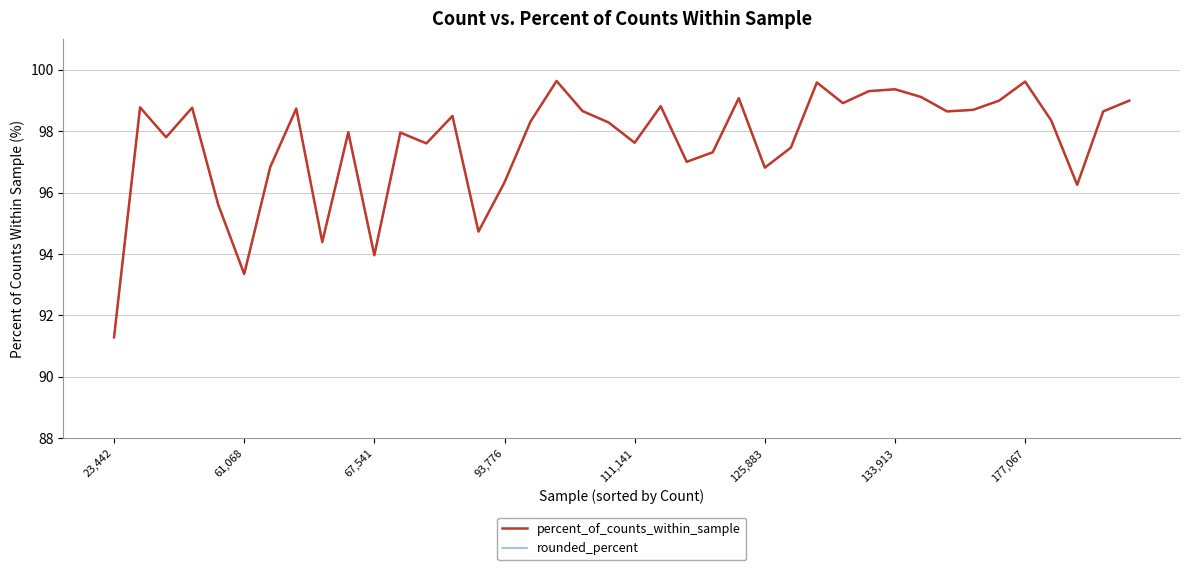

Does the chart have visible grid lines?

Yes